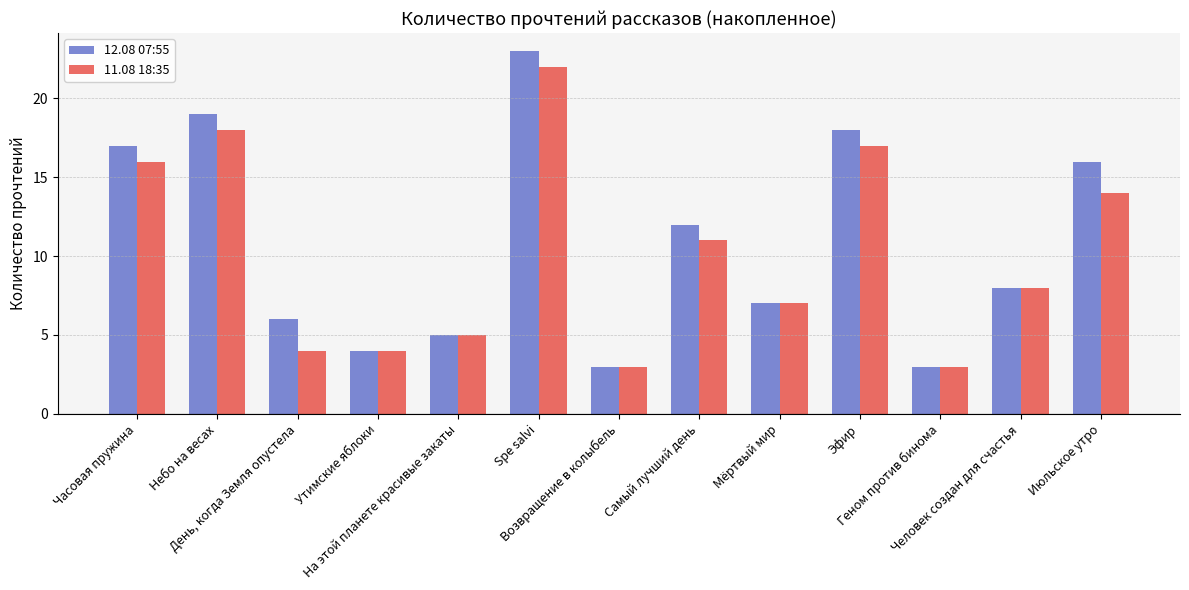

What is the smallest value displayed?

3